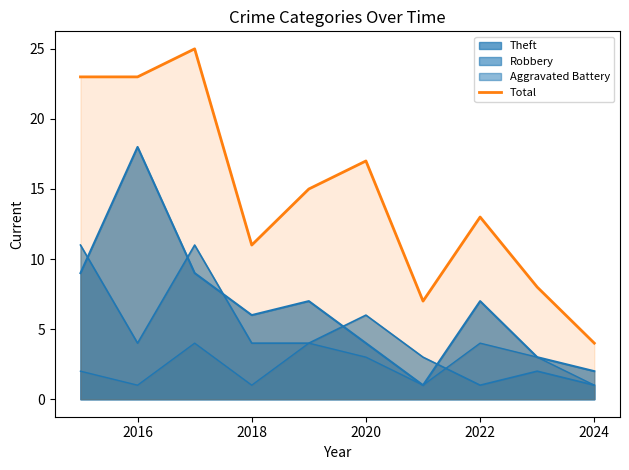

What is the difference between the maximum and minimum values?

21